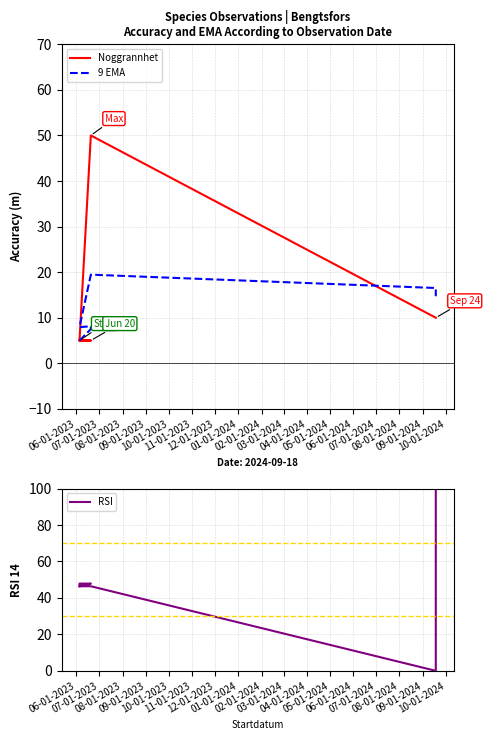

Which series has the widest spread of values?

RSI